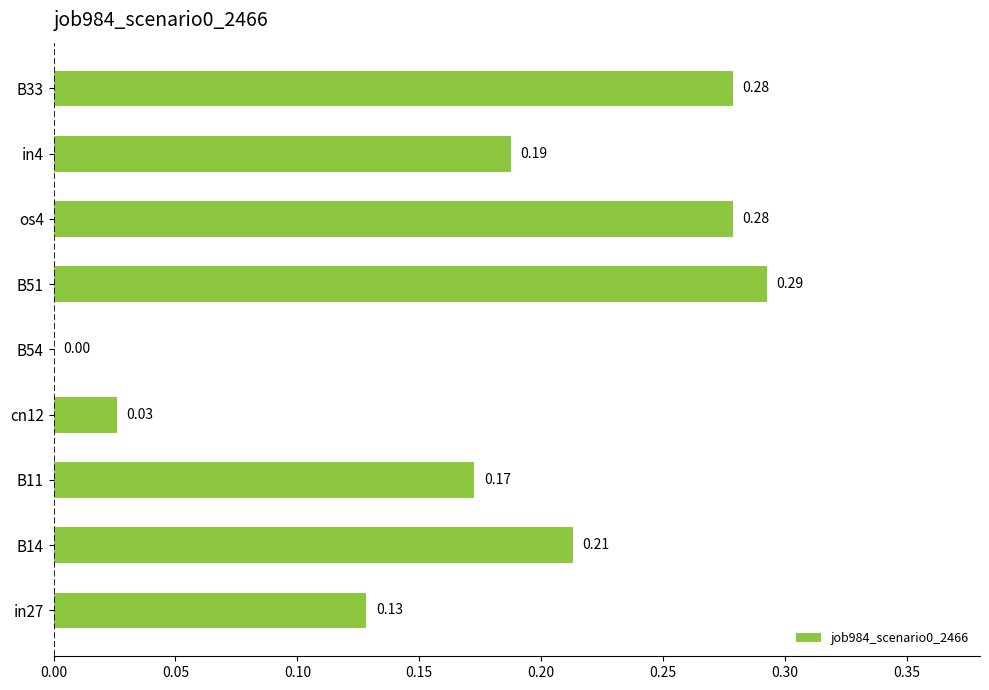

What is the sum of the values at os4 and in27?

0.4